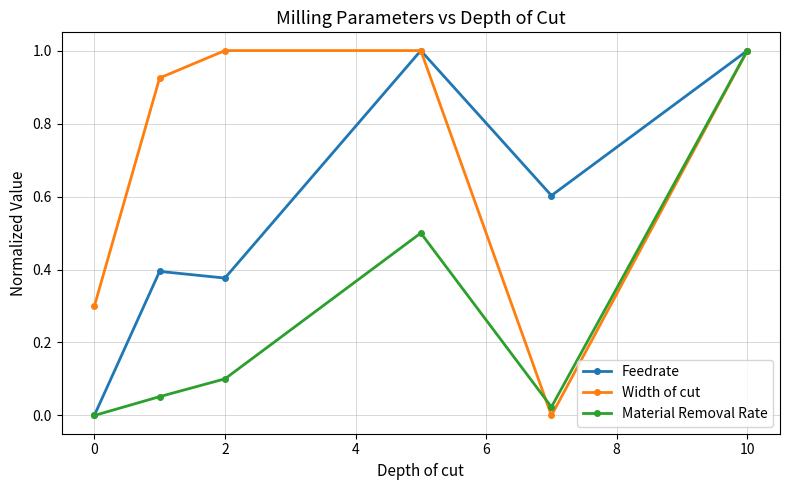

What is the value of the Feedrate point at the 5th from the left?

0.6